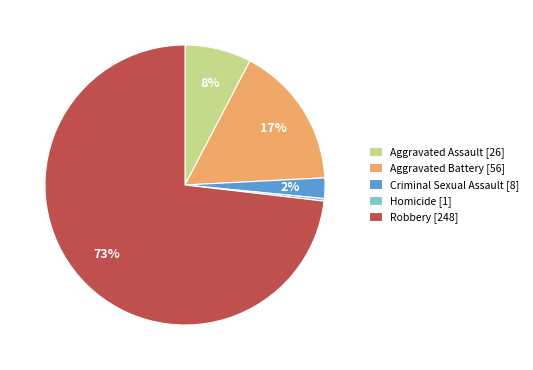

Does Robbery represent more than half of the total?

Yes